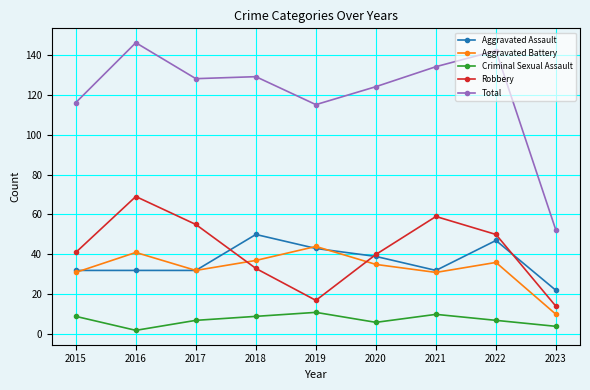

At which category does Robbery reach its first local valley?

2019